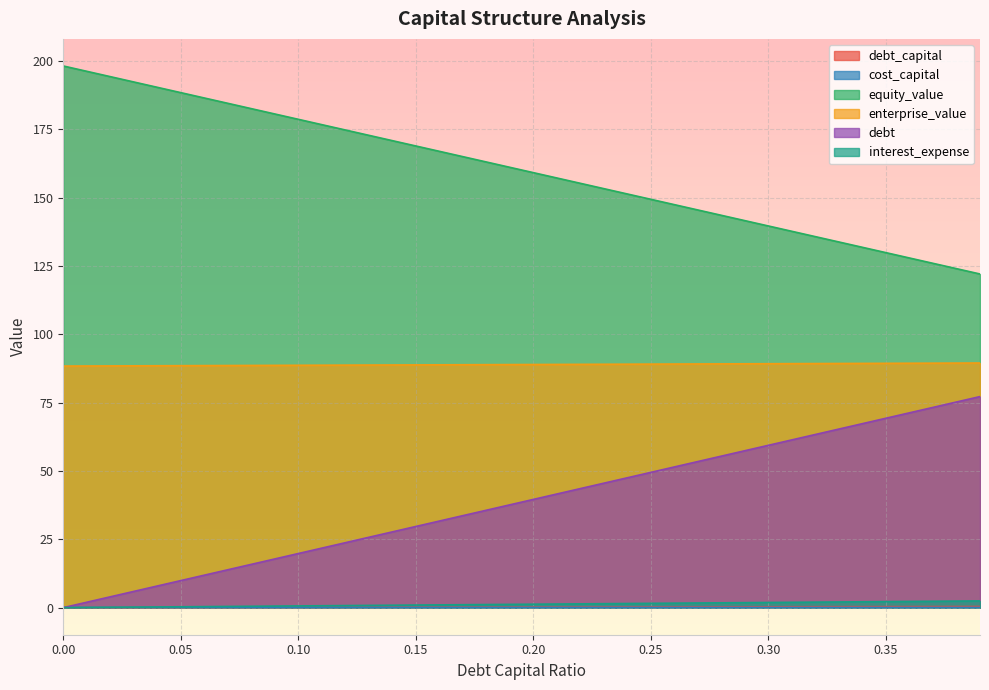

At which label does debt_capital reach its peak?

0.39